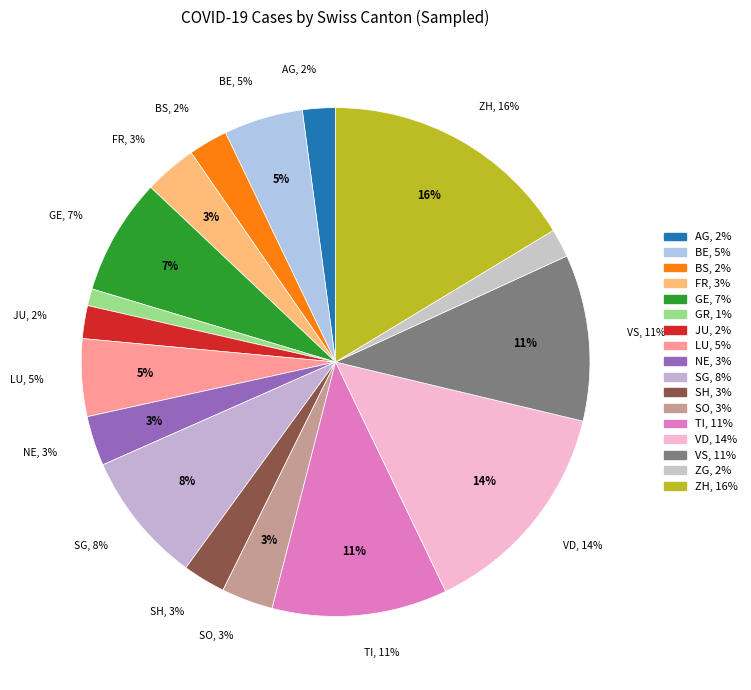

What percentage is the VD slice, to the nearest percent?

14%